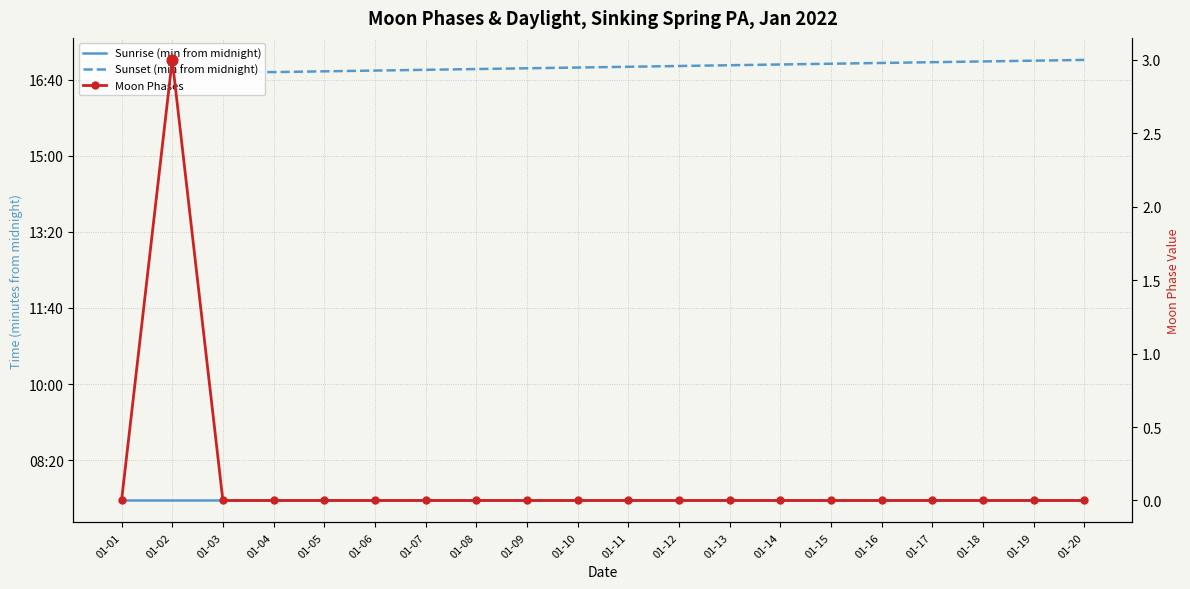

Which series has the widest spread of Y values?

Sunset (min from midnight)